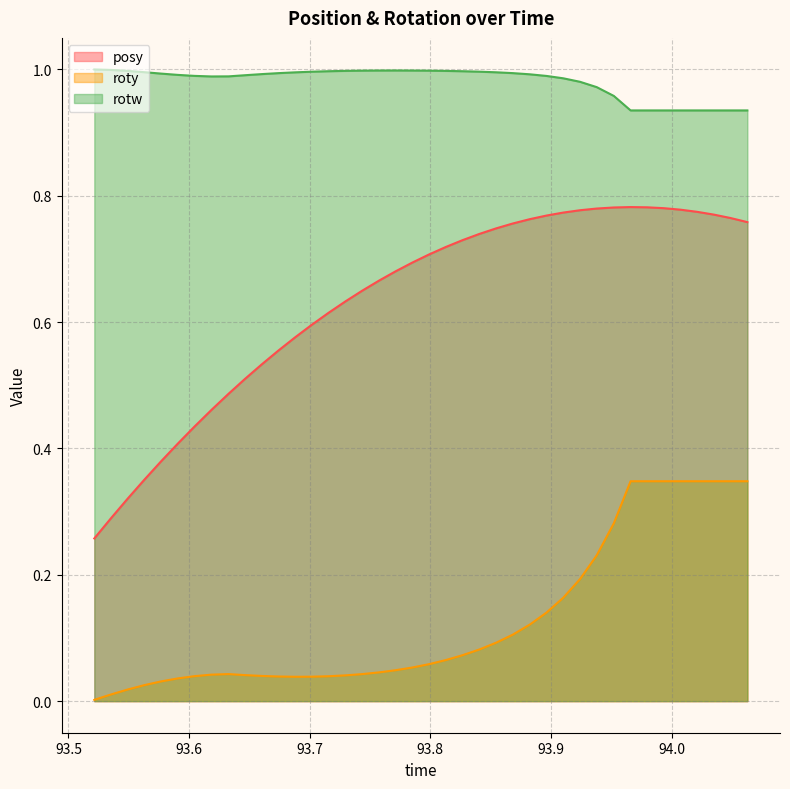

Rank the series by their average value, from highest to lowest.

rotw, posy, roty